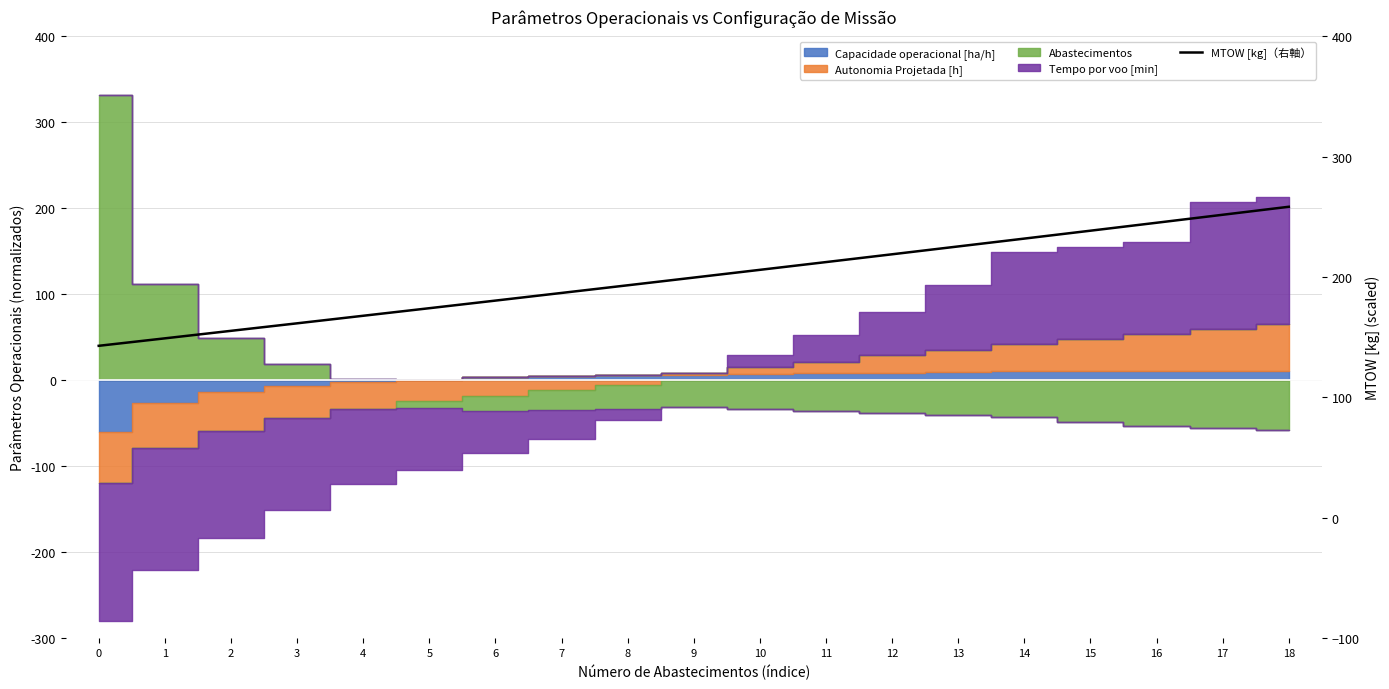

What is the value of the 6th point from the left?

174.2